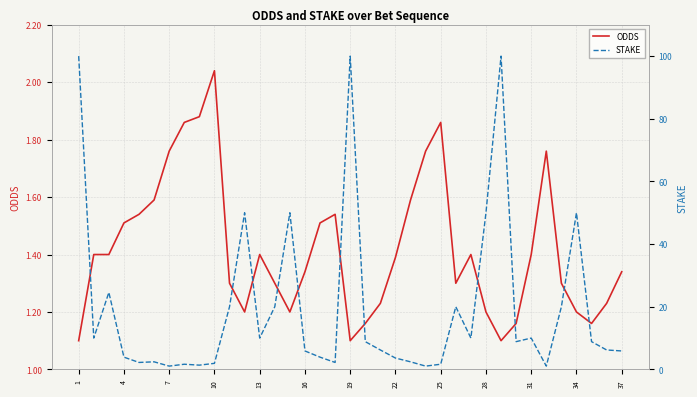

Does the chart display data point markers on the line(s)?

No